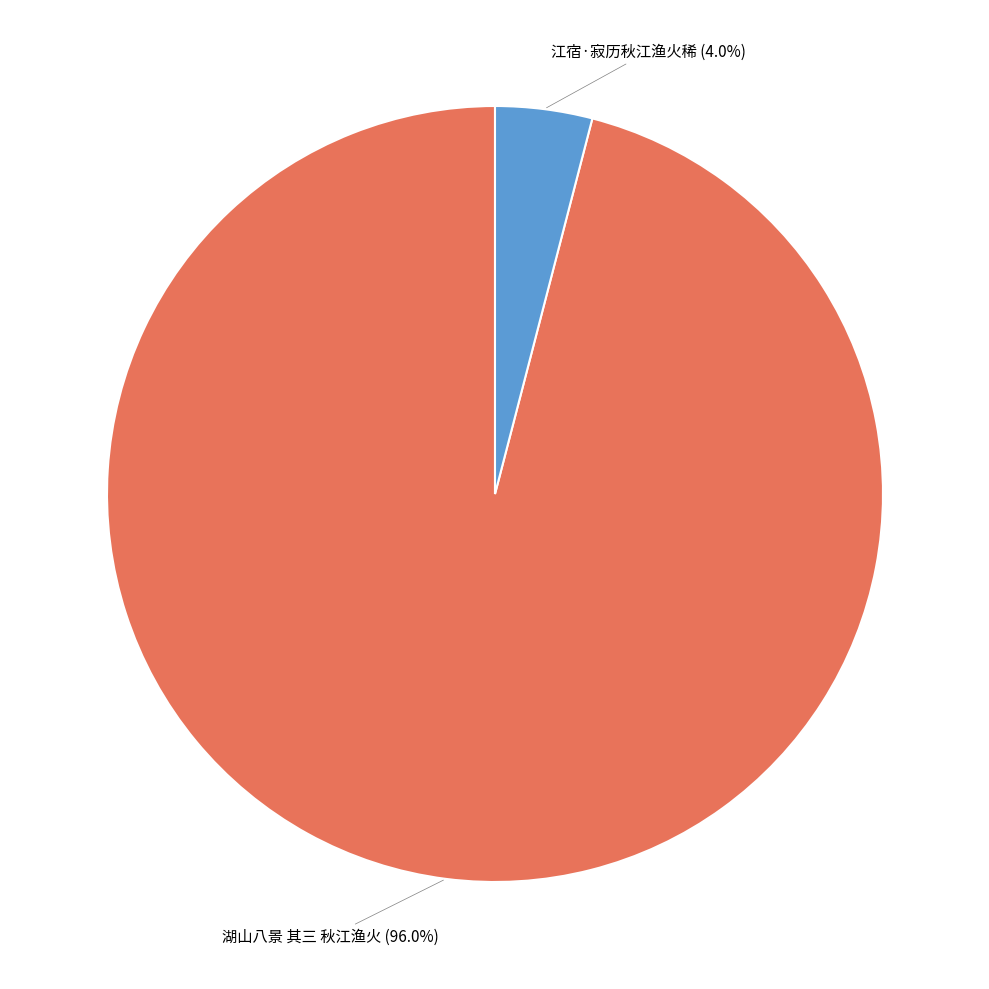

Is there any slice that represents more than half of the pie?

Yes